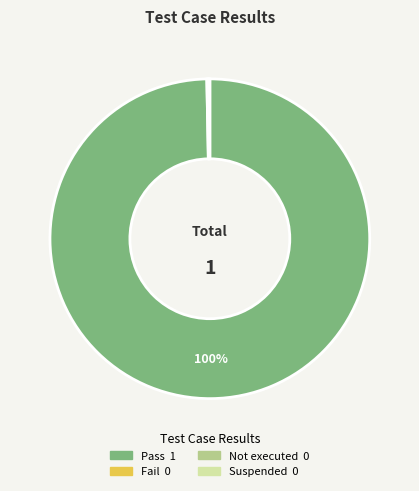

To the nearest percent, what is the average slice percentage?

25%